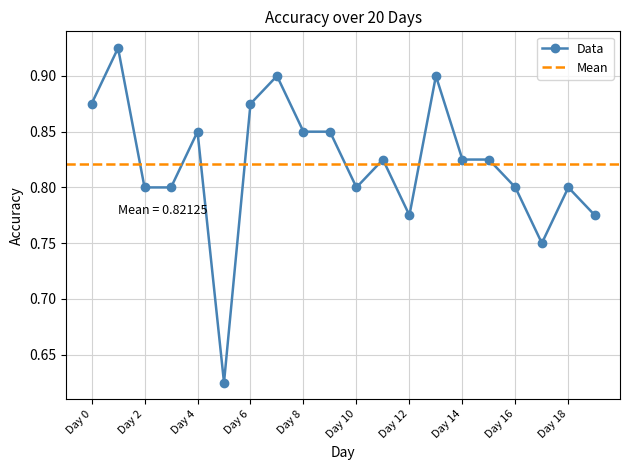

What is the sum of all values?

16.4